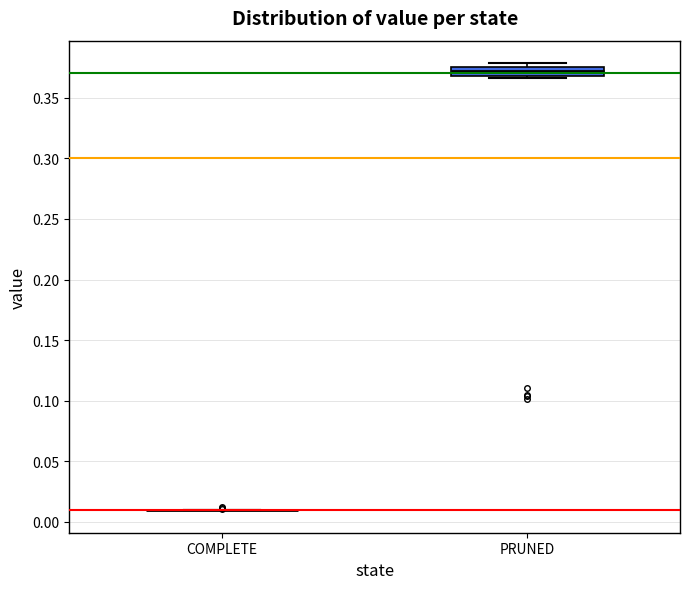

Comparing the boxes themselves (not the whiskers), which one is the tallest?

PRUNED